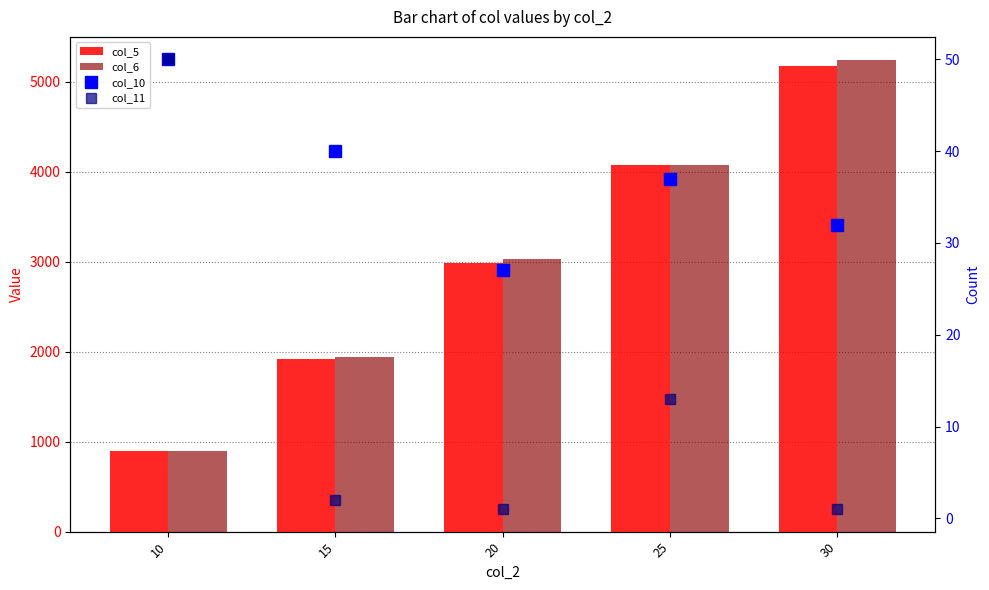

What is the difference between the maximum and minimum values in the col_11 series?

49.0